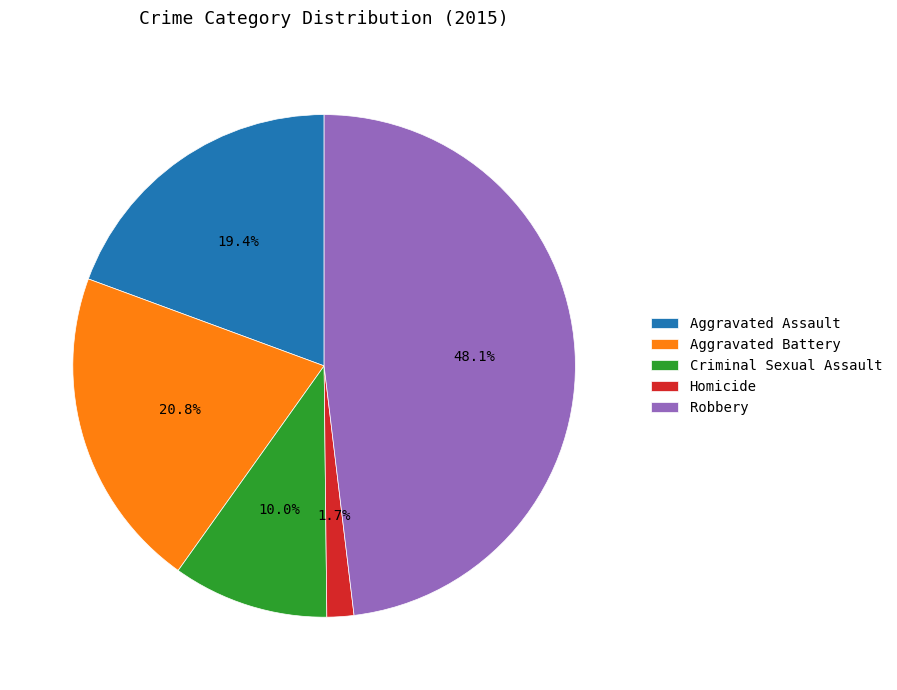

How many slices are in this pie chart?

5